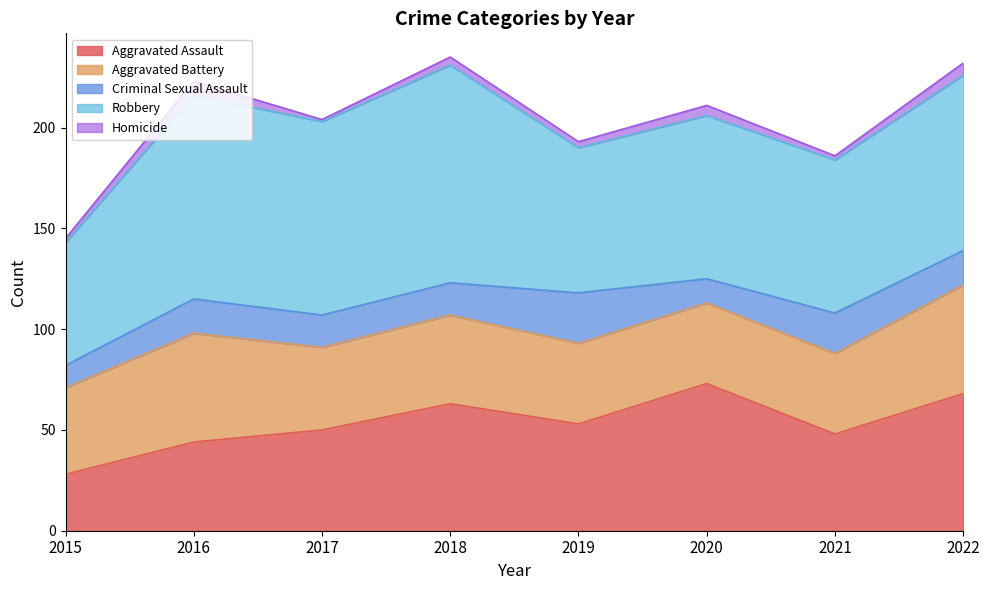

What is the minimum value shown in the chart?

1